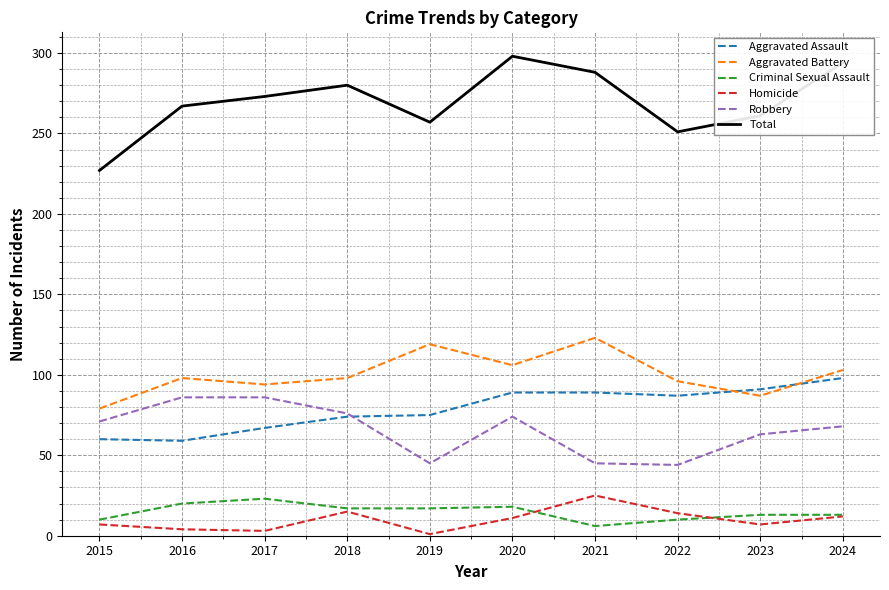

Which category has the highest value in the Aggravated Battery series?

2021